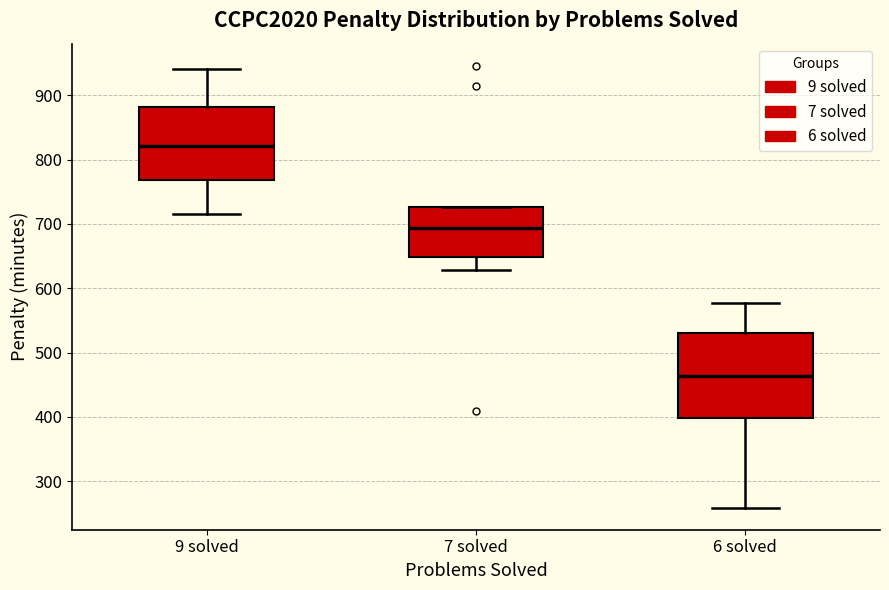

Reading left to right, transcribe this box plot: for each box, give where its median line is, the range the box spans, and where its two whiskers end, as read against the y-axis. The values are not printed on the chart, so give them approximately, as read against the axis.

9 solved: median 820, box 770 to 880, whiskers 720 to 940
7 solved: median 690, box 650 to 730, whiskers 630 to 730
6 solved: median 460, box 400 to 530, whiskers 260 to 580